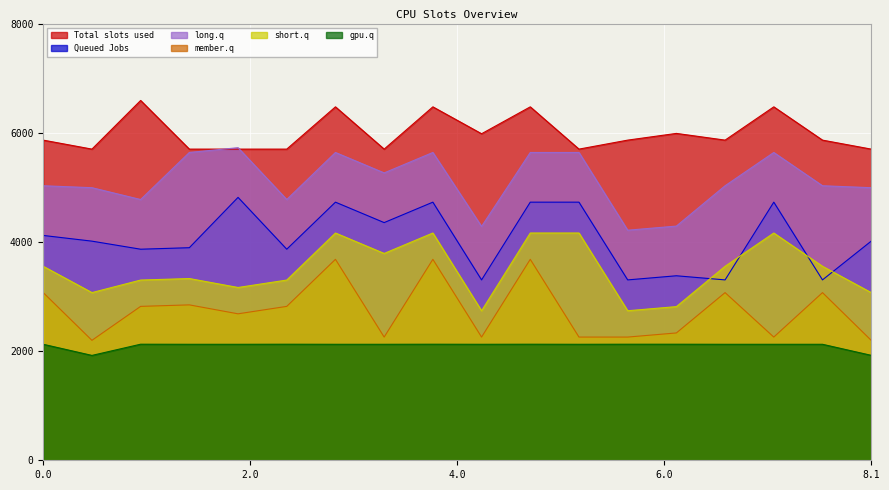

True or false: gpu.q and long.q cross at least once.

False